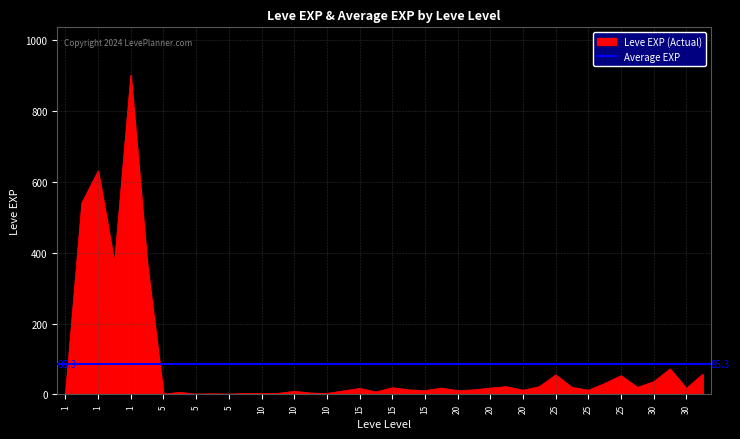

What is the sum of all values?

3413